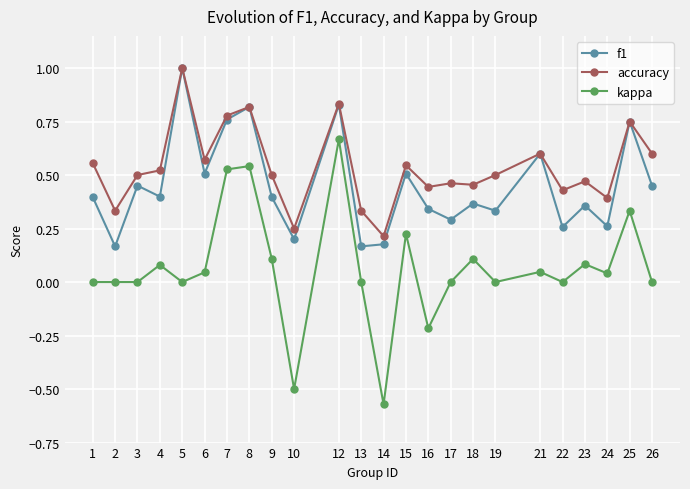

Rank the series by their average value, from highest to lowest.

accuracy, f1, kappa